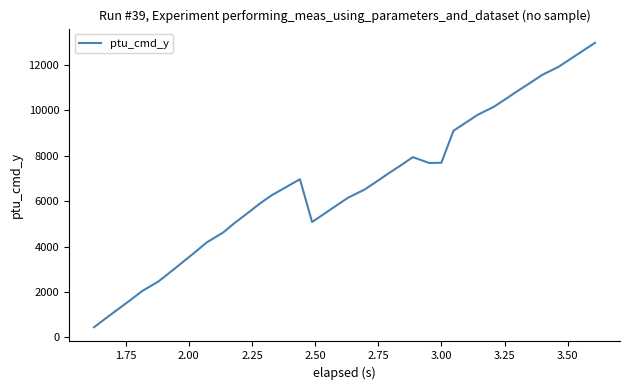

What is the smallest value displayed?

451.1